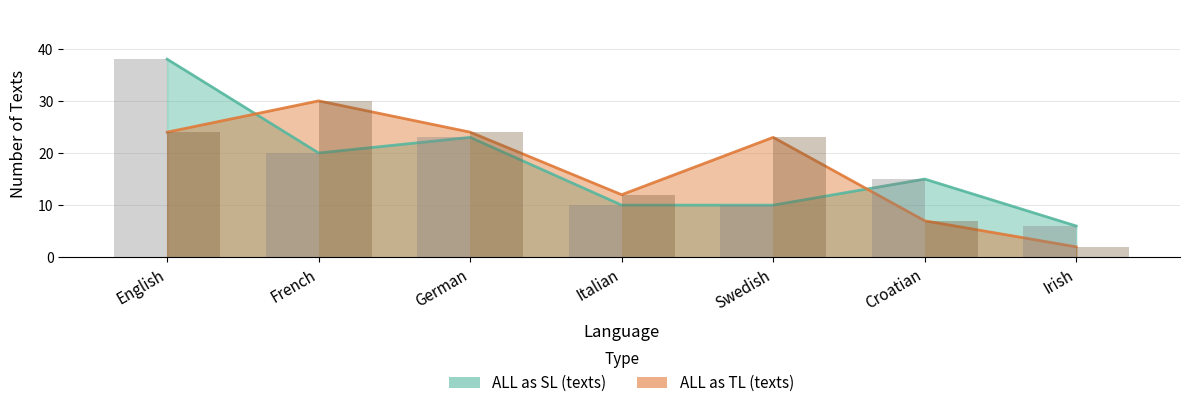

Are the bars grouped side by side (vs. stacked)?

Yes